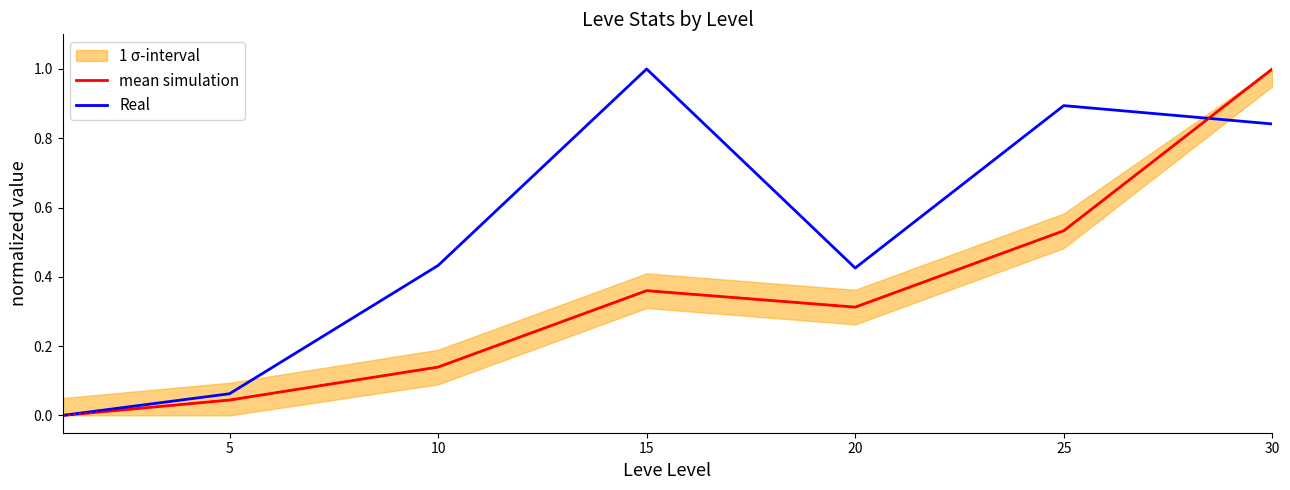

True or false: Real has a value of 0.9 at 25.

True